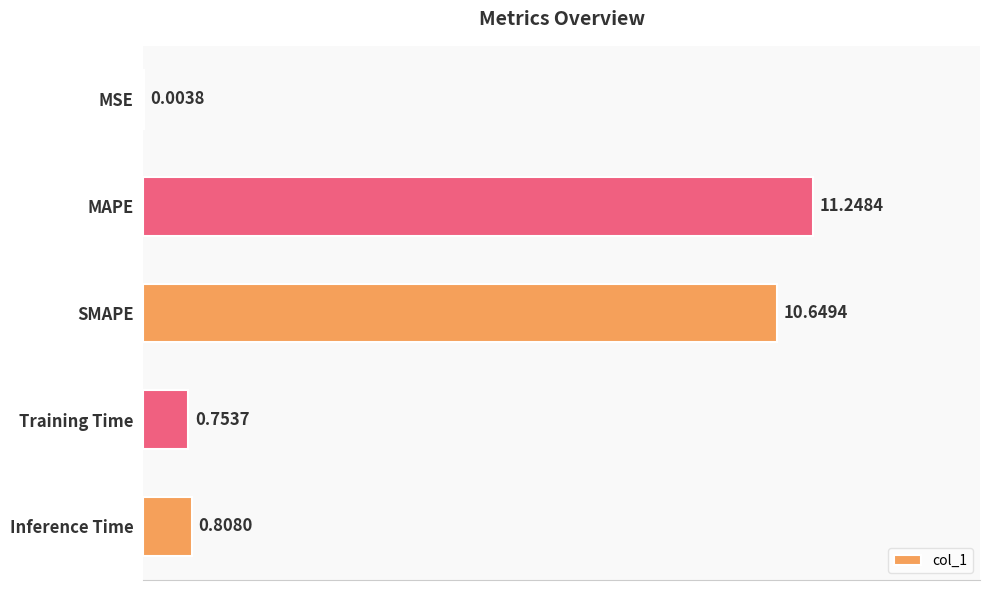

What is the sum of the values at Inference Time and SMAPE?

11.5